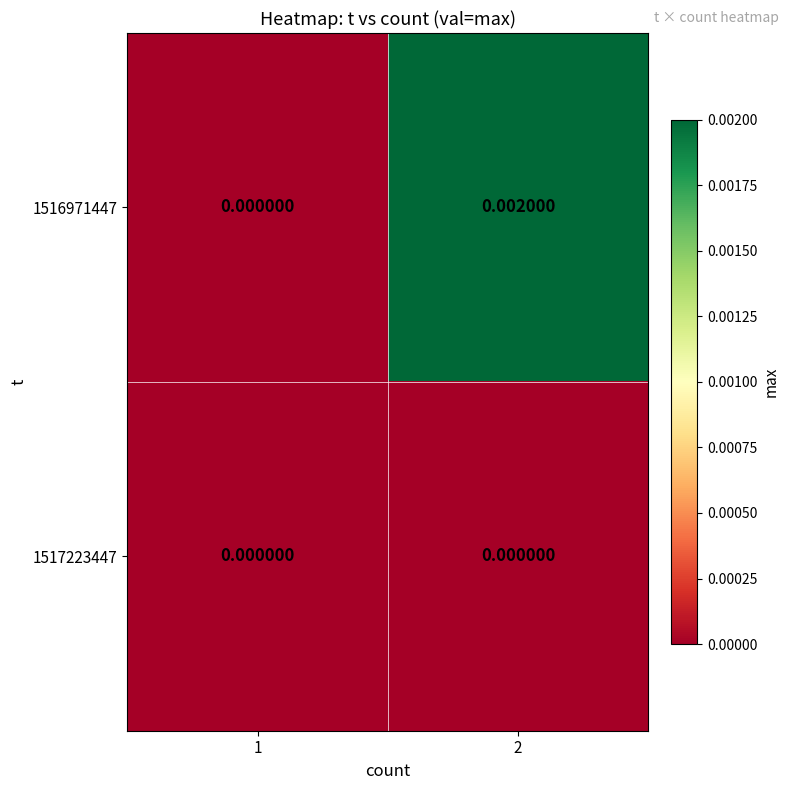

Which series has the largest total across all categories?

1516971447